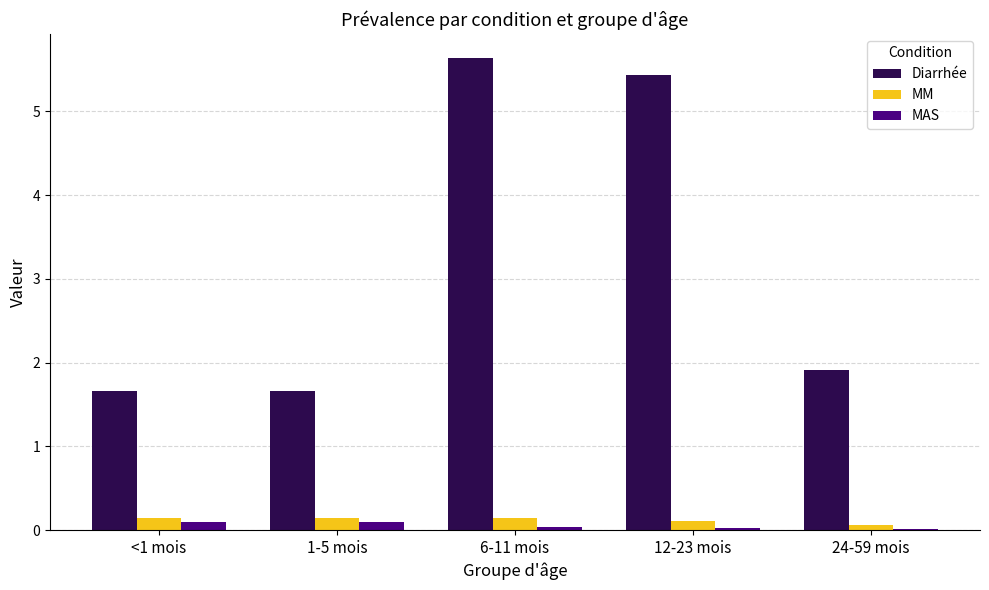

Count the MAS values in the range 0 to 1.

5